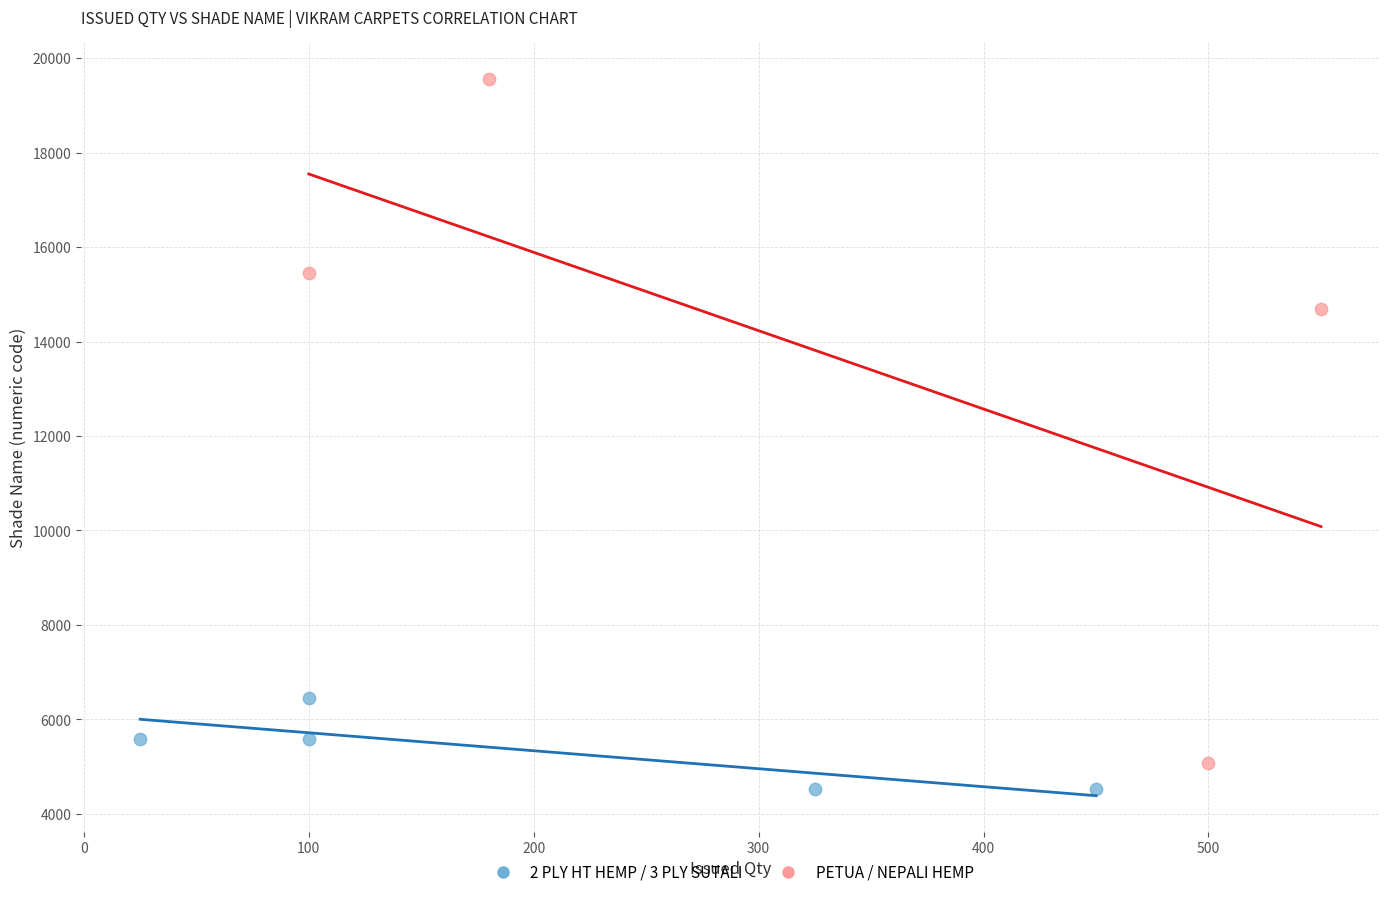

Which series contains the lowest Y value?

2 PLY HT HEMP / 3 PLY SUTALI